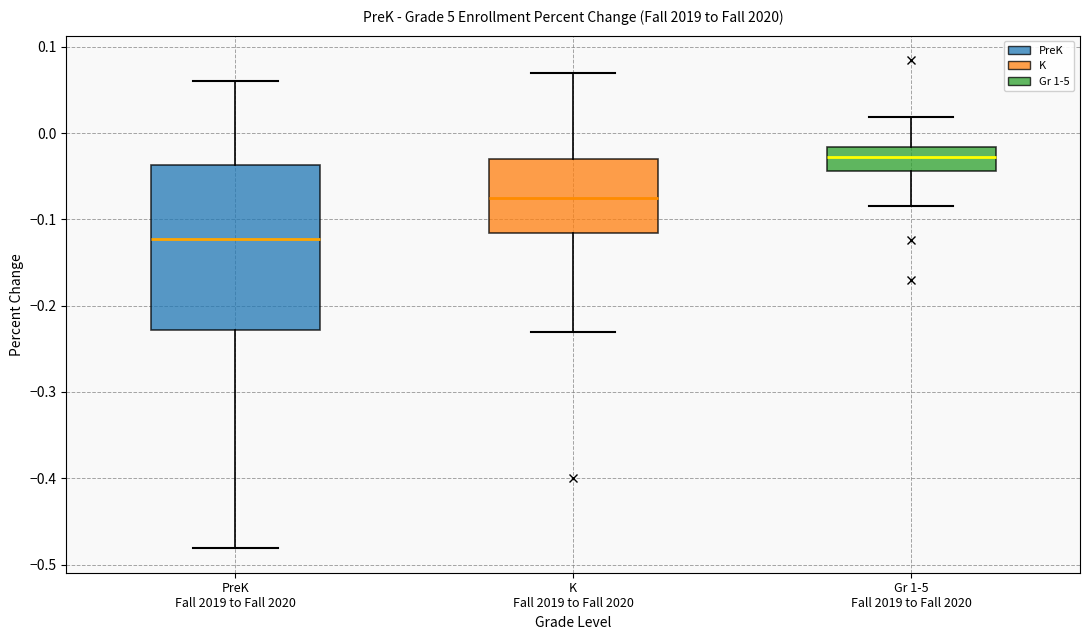

Which box's median line is the lowest?

PreK Fall 2019 to Fall 2020